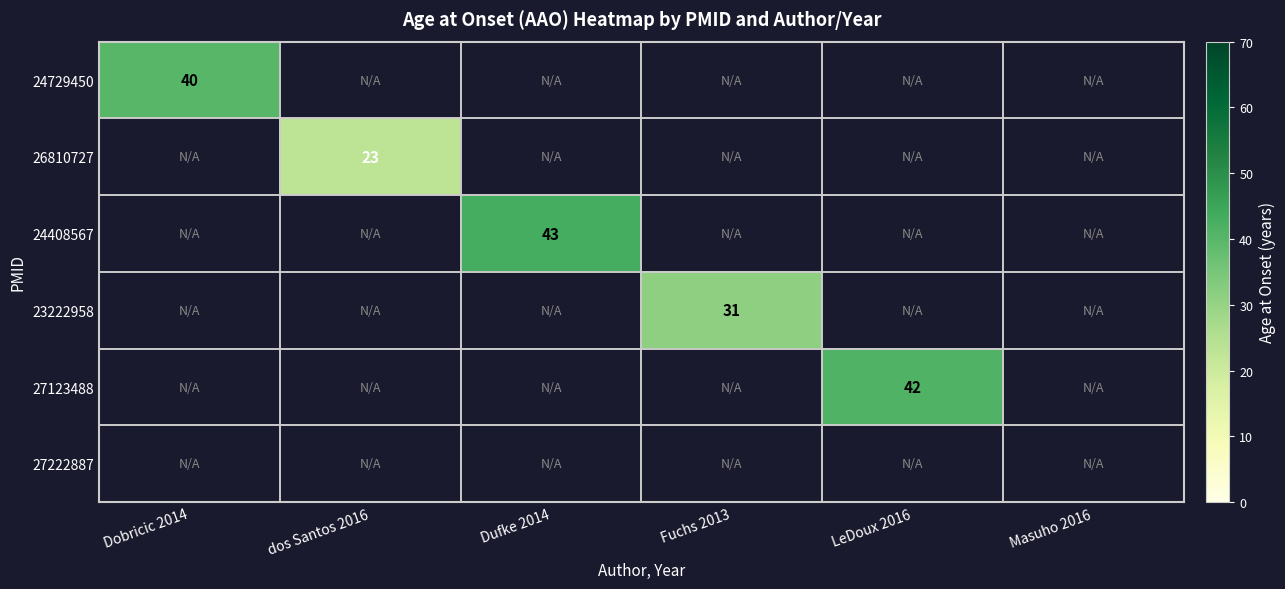

True or false: 24729450 has a value of 40 at Dobricic 2014.

True